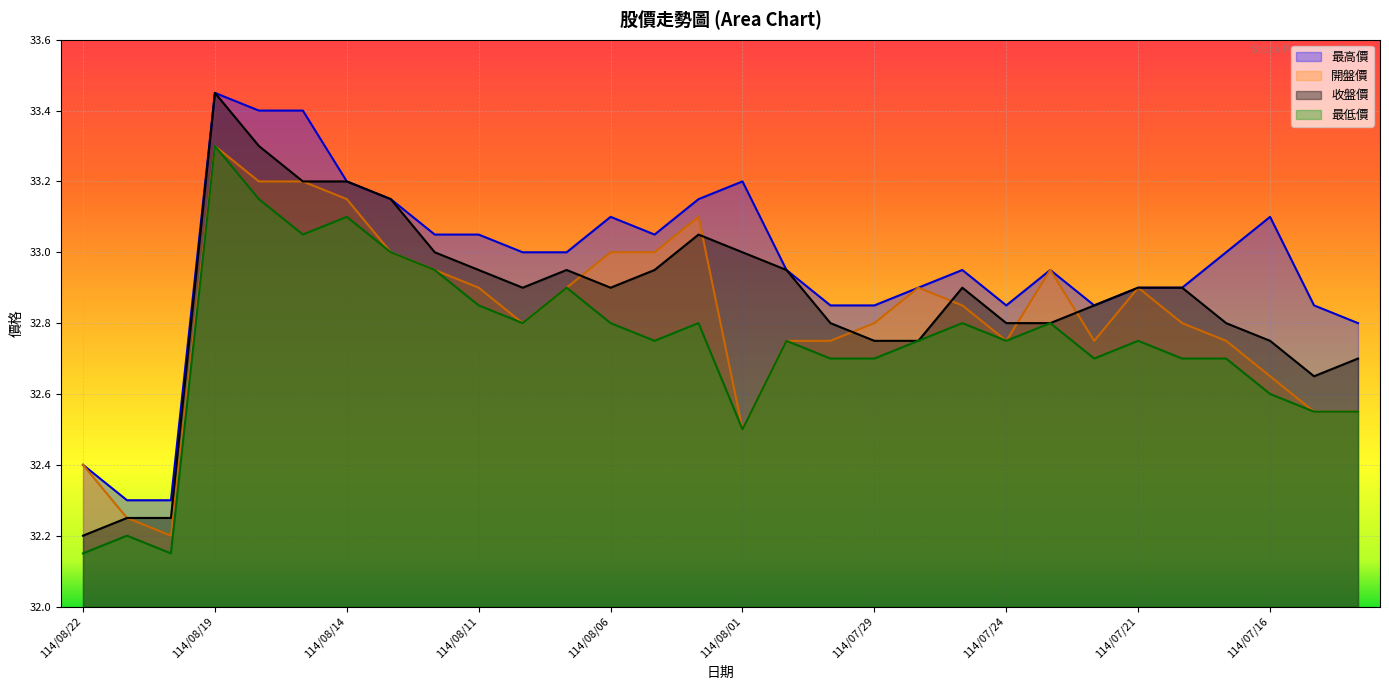

In 收盤價, how many points are higher than both neighbors (excluding endpoints)?

4